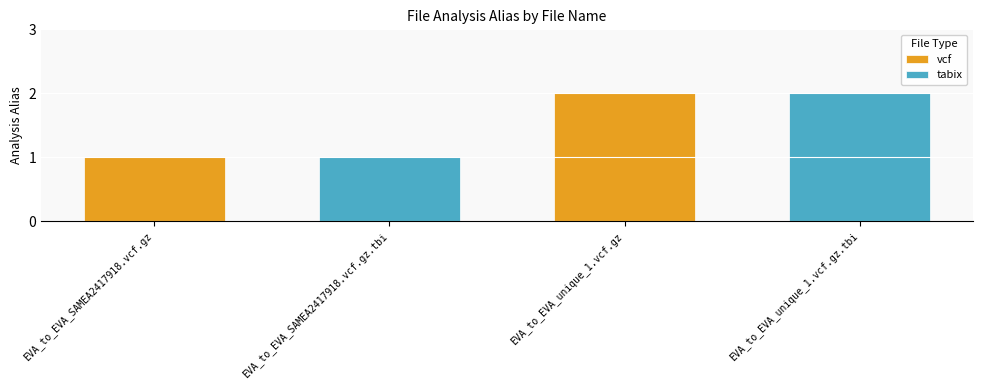

What is the label of the 3rd bar from the left?

EVA_to_EVA_unique_1.vcf.gz